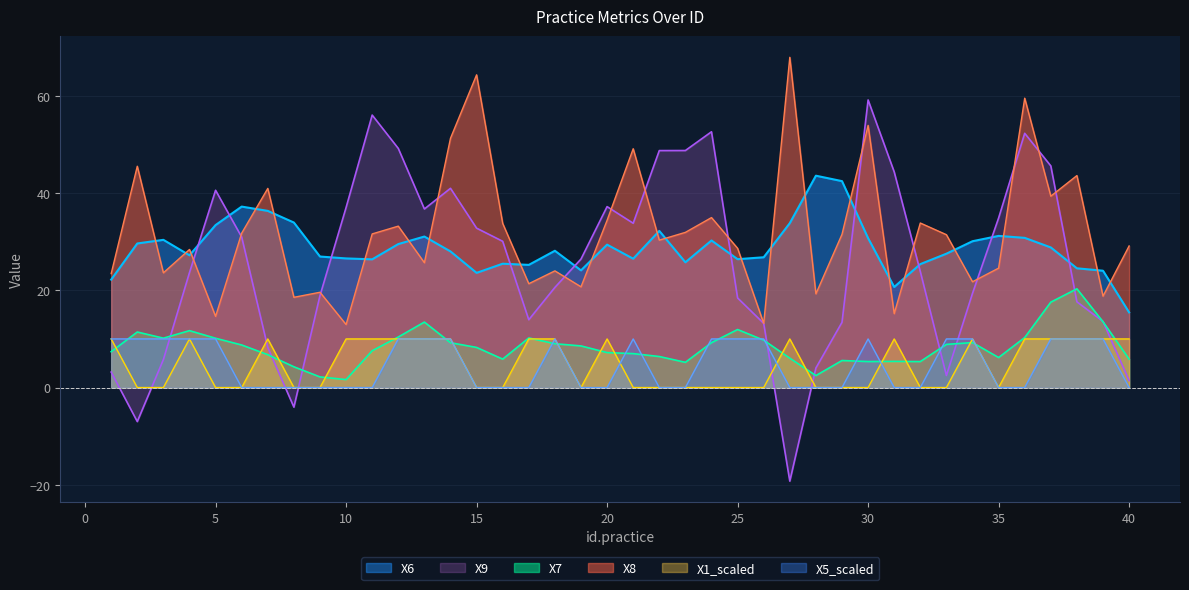

What is the average value of the X1_scaled series?

4.8